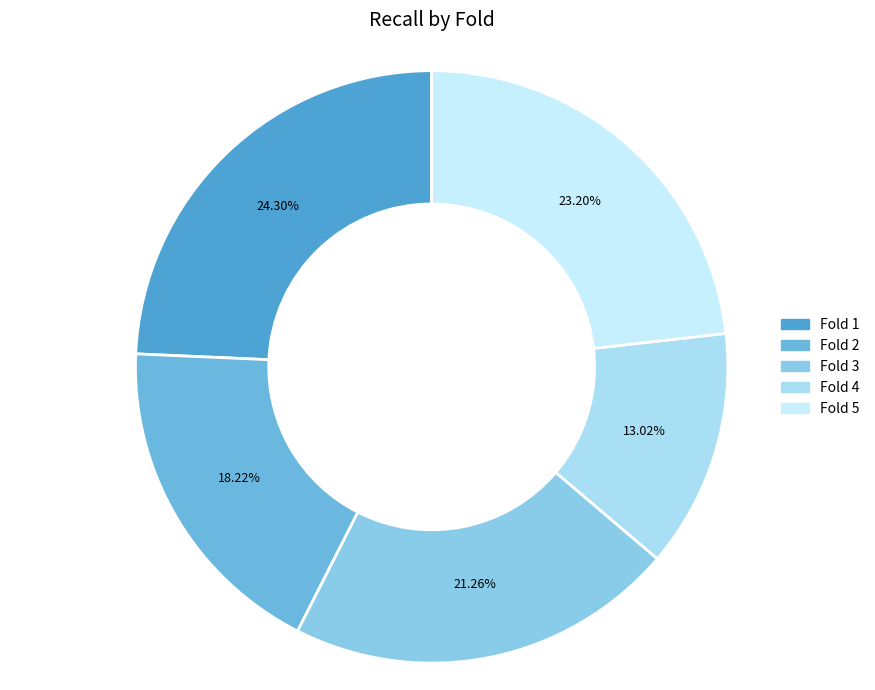

Does any single category account for the majority?

No